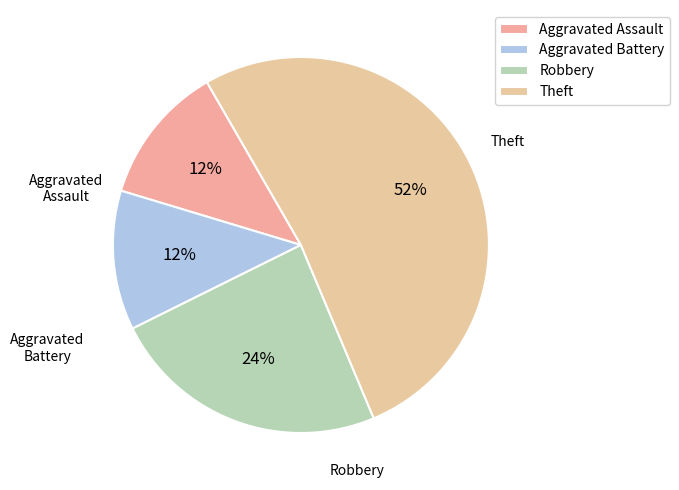

Which has a higher value, Aggravated Battery or Robbery?

Robbery